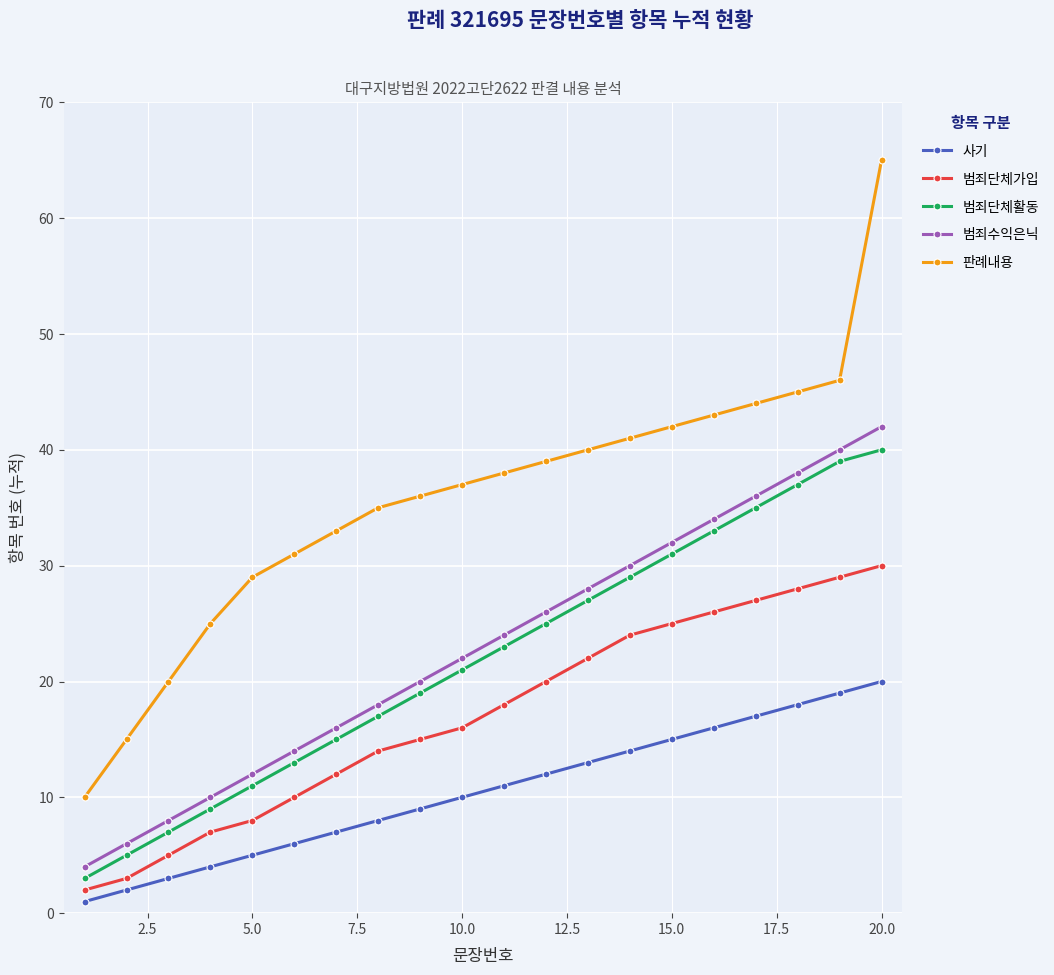

True or false: 범죄수익은닉 and 범죄단체가입 cross at least once.

False